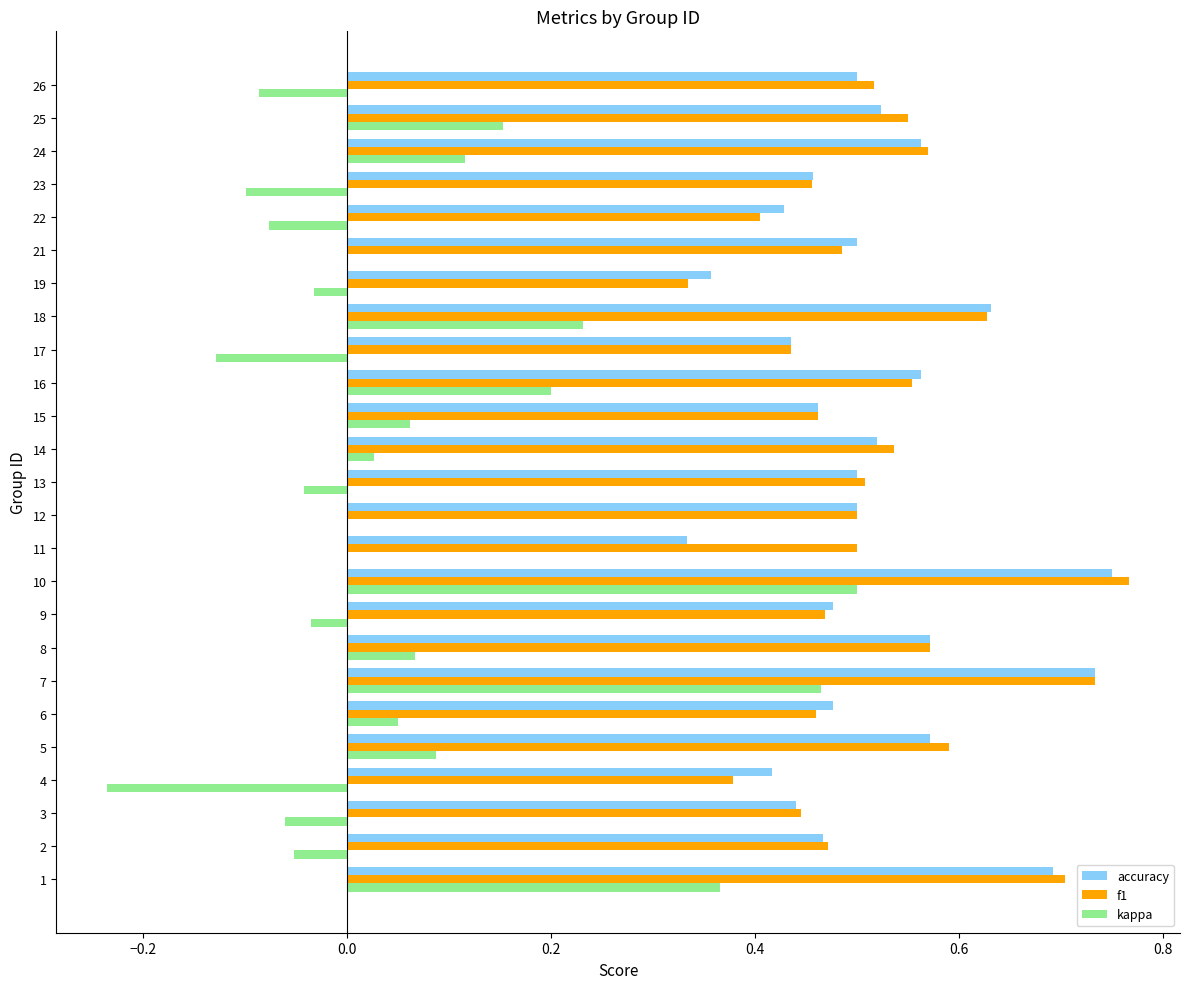

Which series has the largest range (max minus min)?

kappa